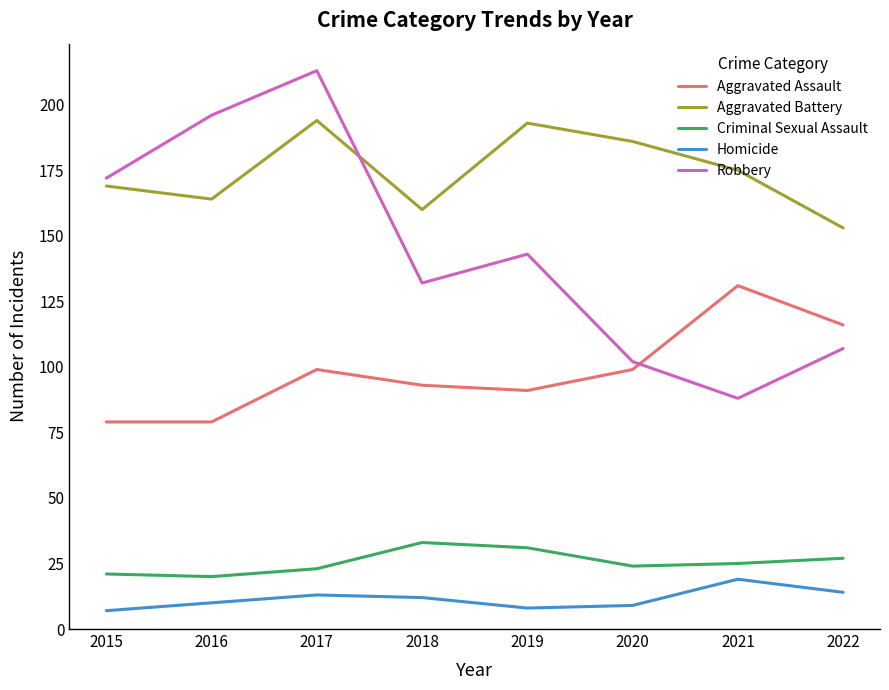

At 2021, list the series in order from smallest to largest.

Homicide, Criminal Sexual Assault, Robbery, Aggravated Assault, Aggravated Battery